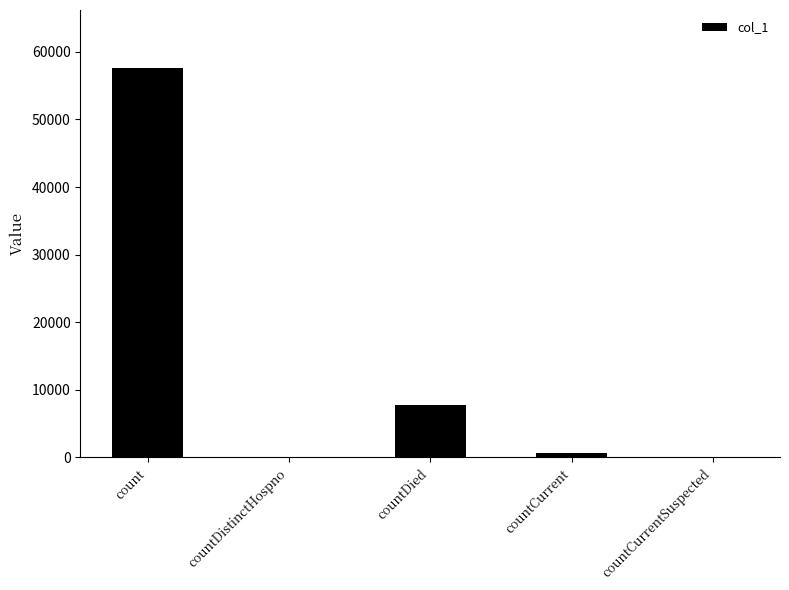

What is the sum of the values at countCurrentSuspected and countDied?

7748